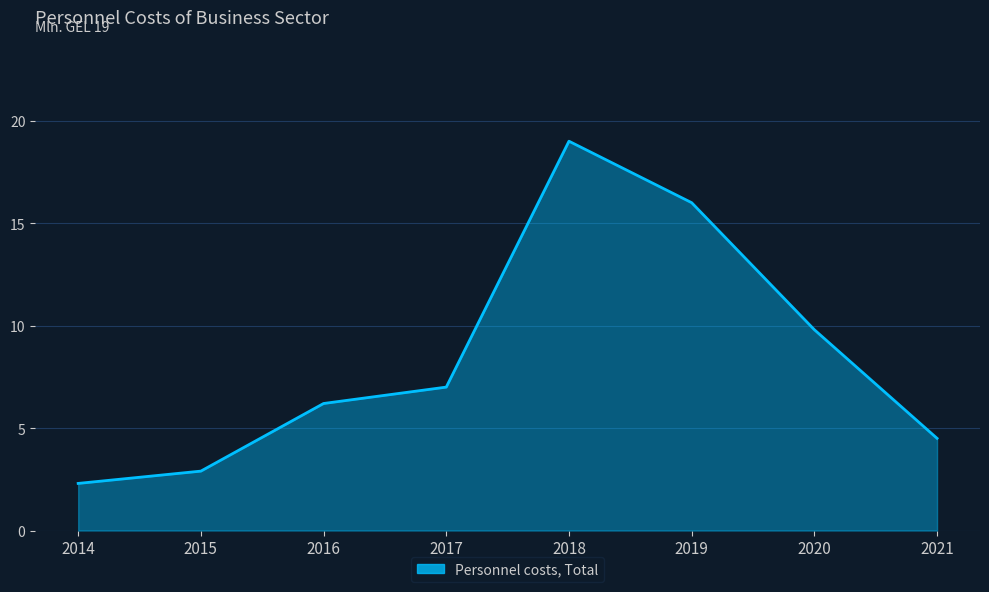

Reading left to right, transcribe all the data shown in this chart.

2.3	2.9	6.2	7.0	19.0	16.0	9.8	4.5